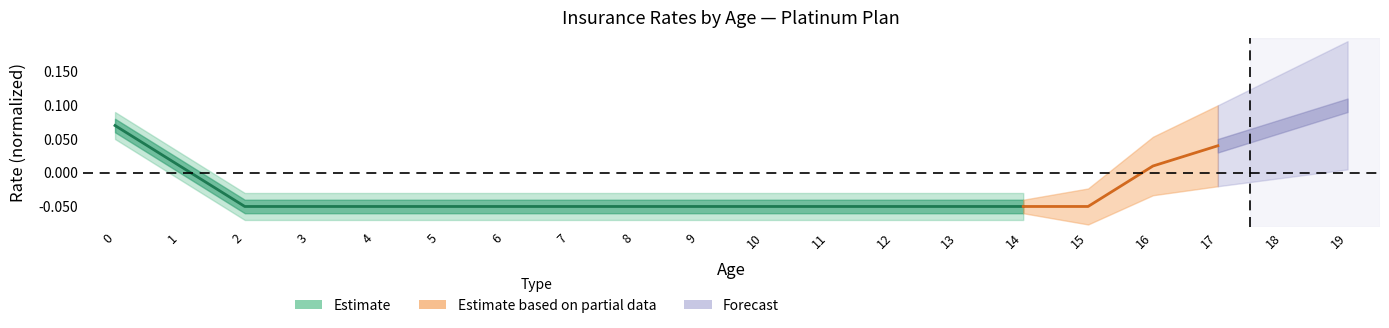

Is it true that the value at 1 is 0.0?

False